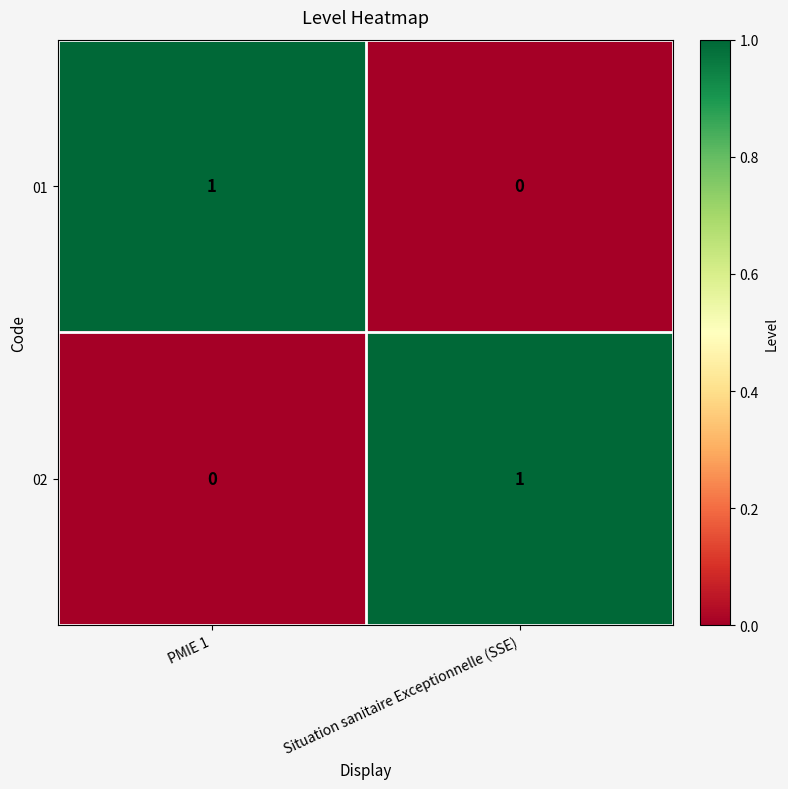

The value of 02 at PMIE 1 is 0. True or false?

True